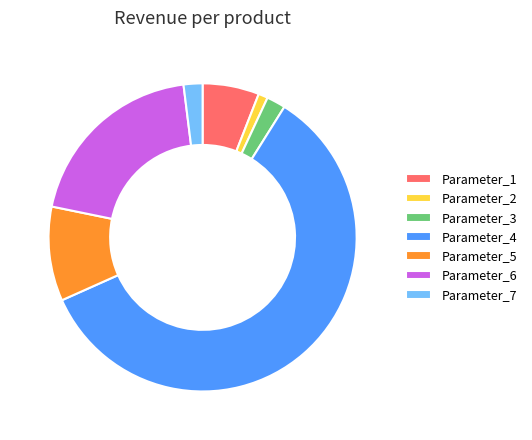

What is the ratio of the value at Parameter_4 to the value at Parameter_5?

6.0